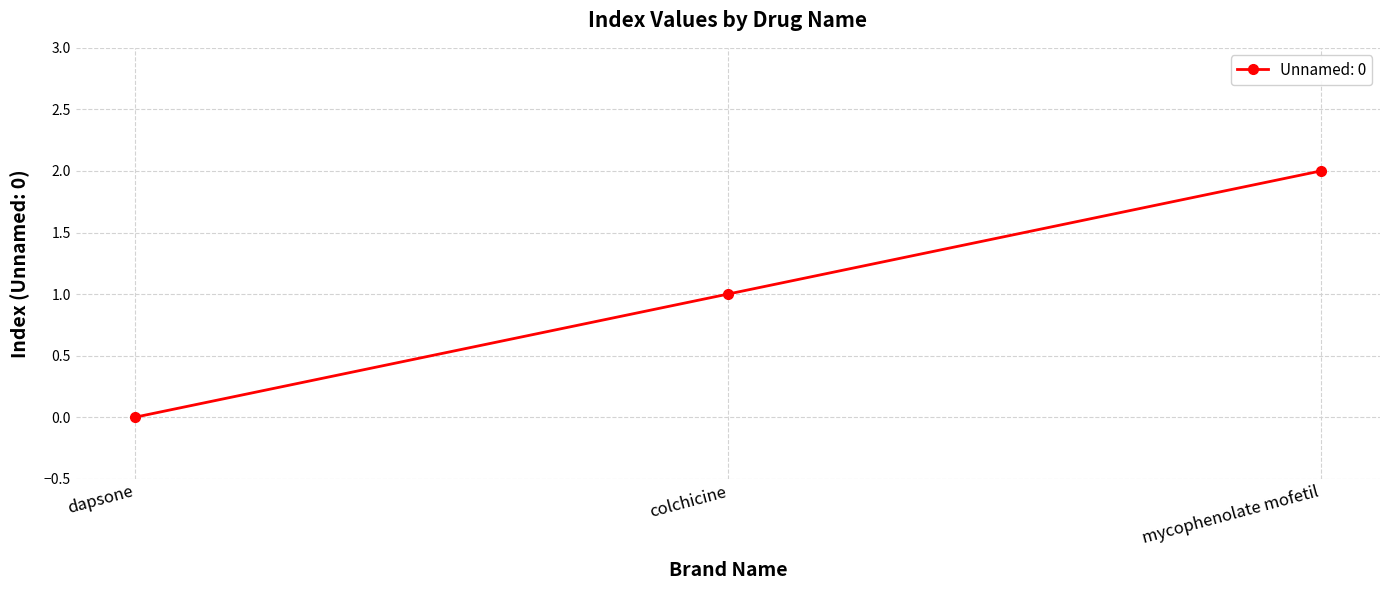

List the labels in order of value, smallest first.

dapsone, colchicine, mycophenolate mofetil